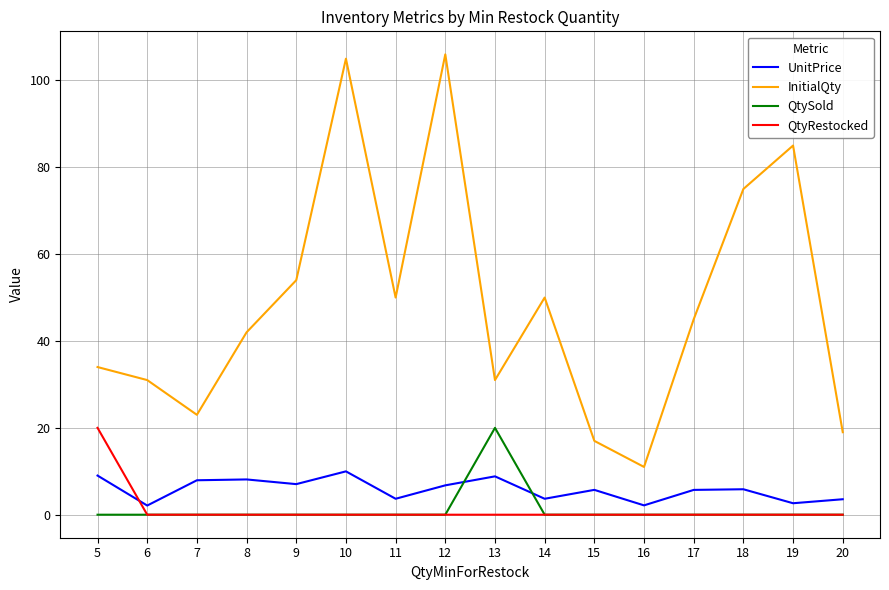

At which label is InitialQty closest to 58?

9